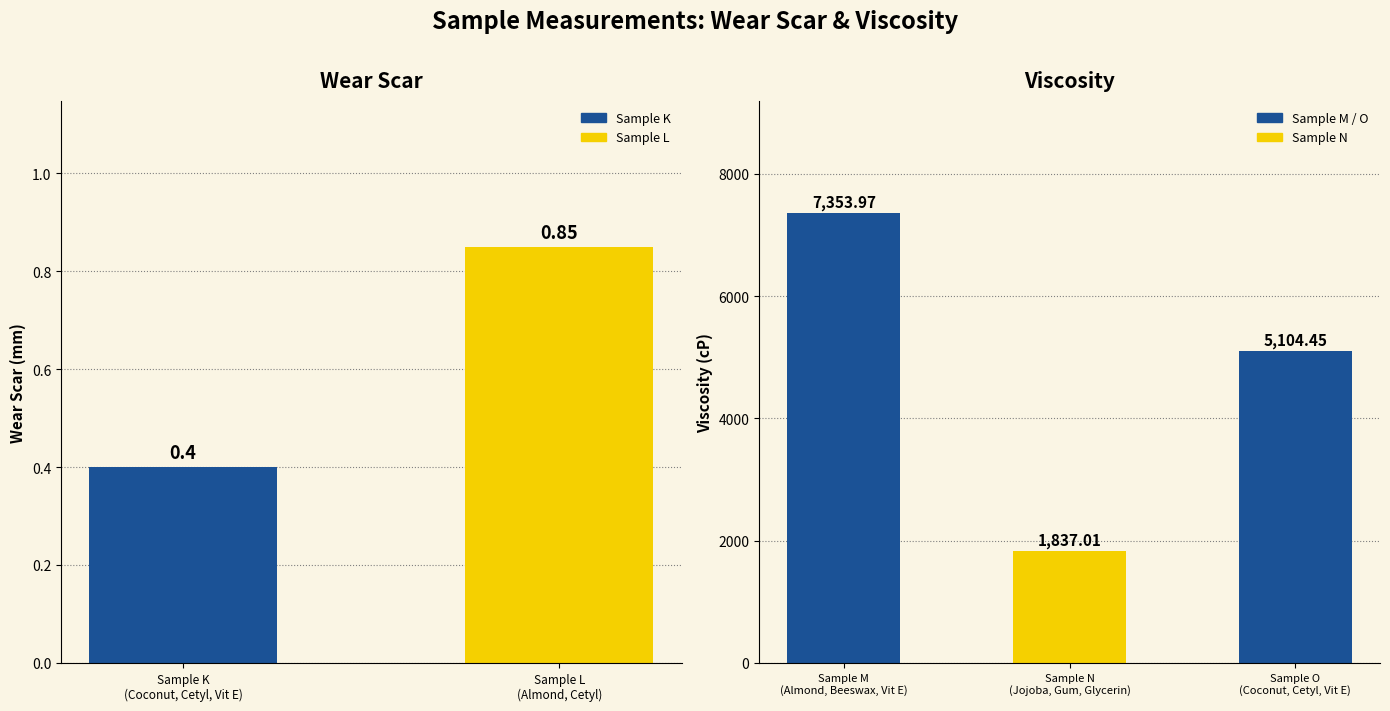

What is the sum of all values?

14295.4